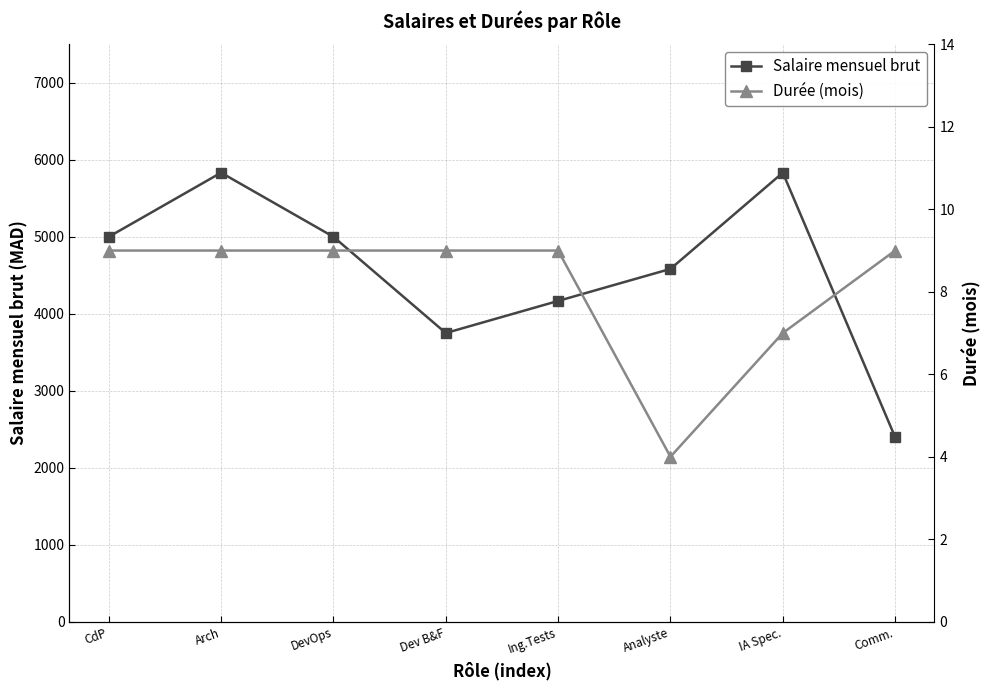

At how many categories does at least one series exceed 5718?

2